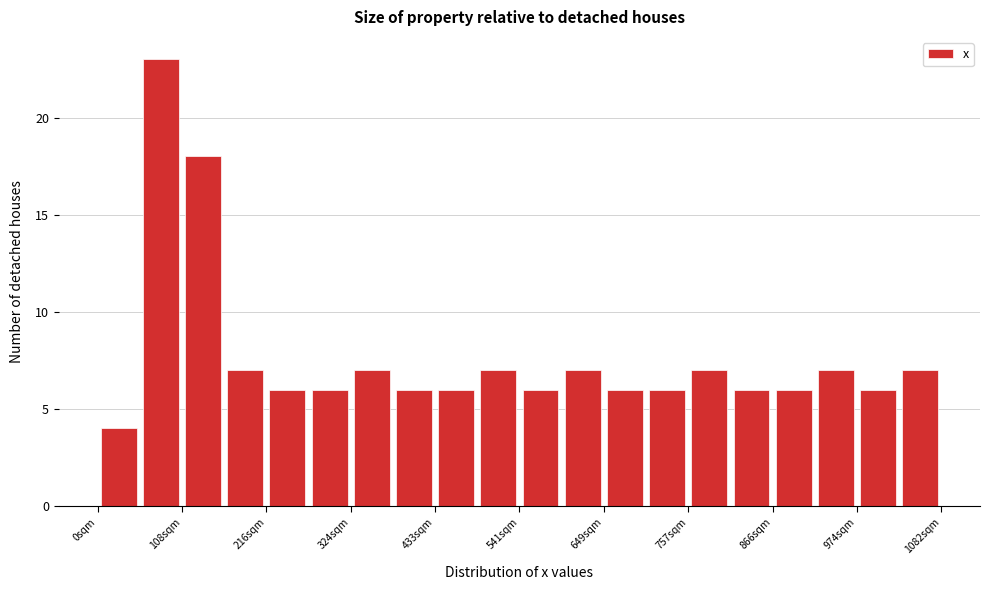

Around what value on the x-axis is the tallest bar? Give the approximate position of its centre, as read against the axis.

80